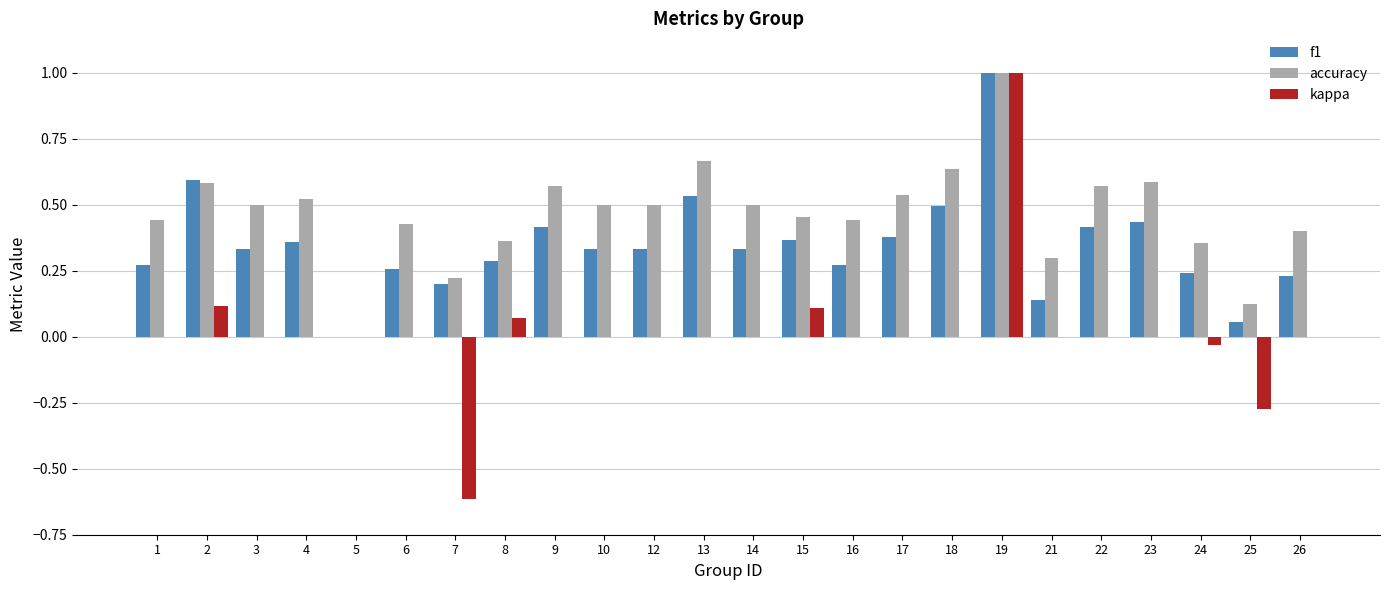

The kappa series shows -0.0 at 24. True or false?

True